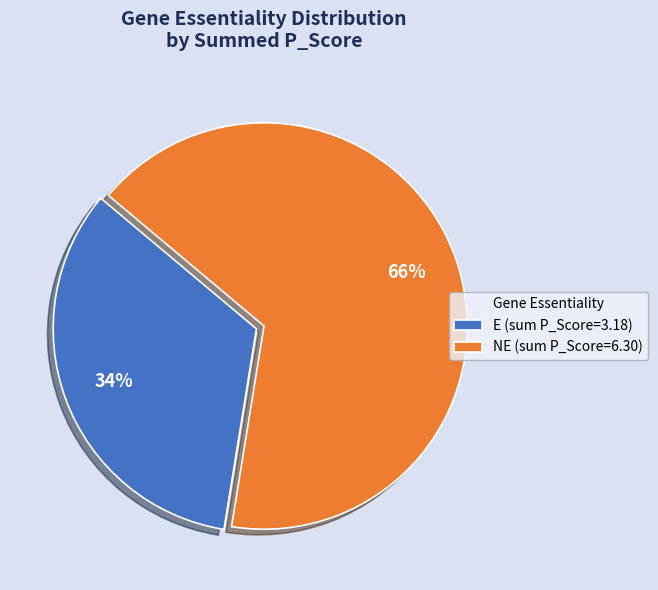

Is there a majority slice in this chart?

Yes